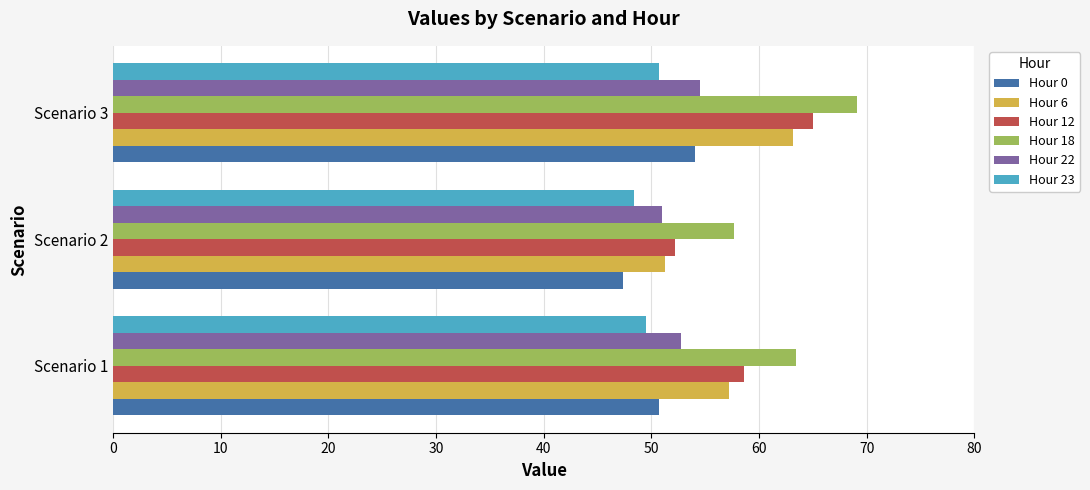

What value does the Hour 23 series have at Scenario 3?

50.7